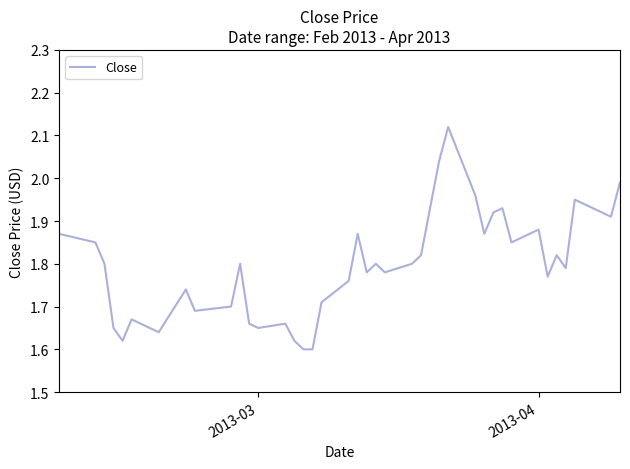

What is the difference between the maximum and minimum values?

0.5